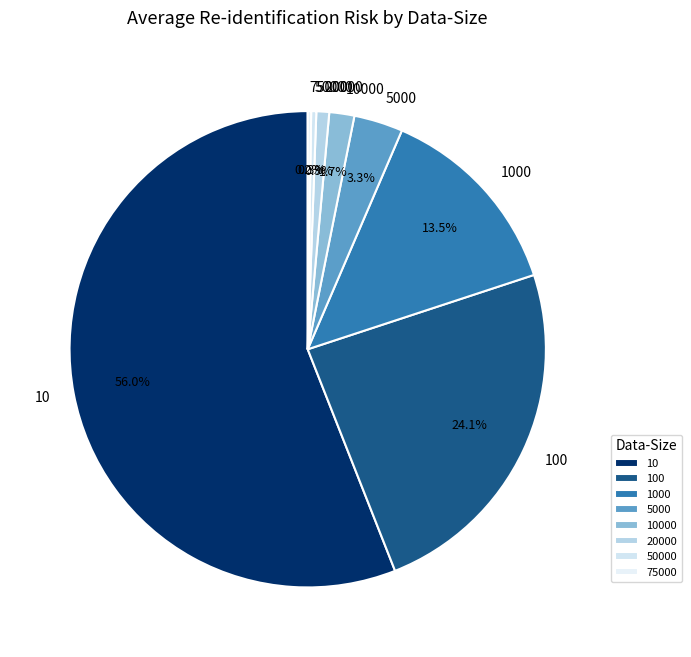

Is 10 the majority of the pie?

Yes